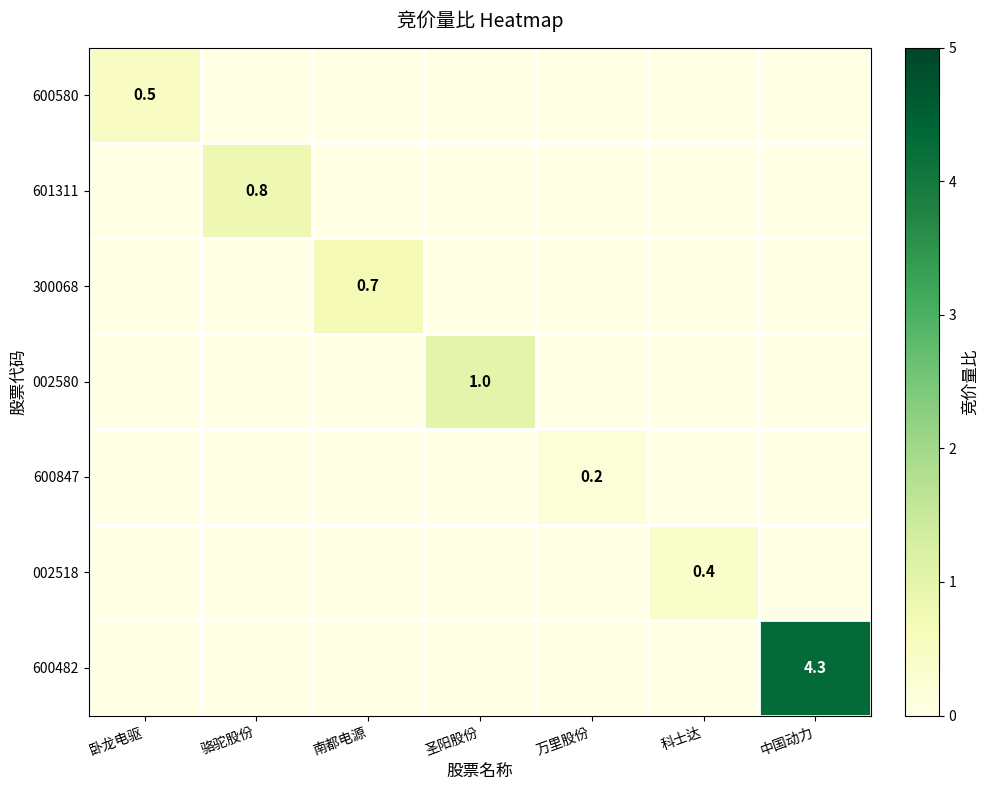

True or false: 002518 has a value of 0.4 at 科士达.

True